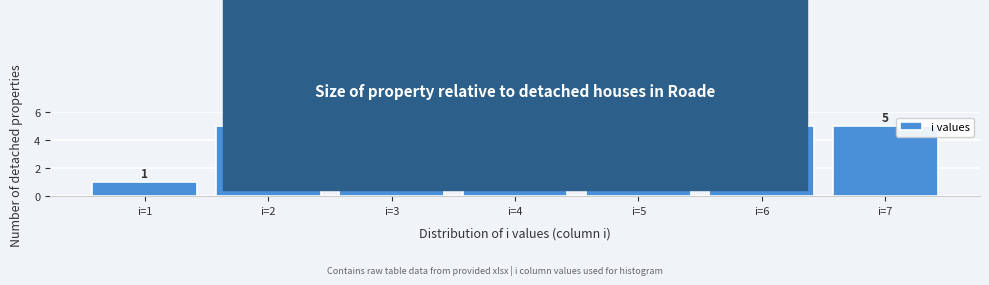

Reading right to left, list all the values displayed in this chart.

5	5	5	5	1	5	1